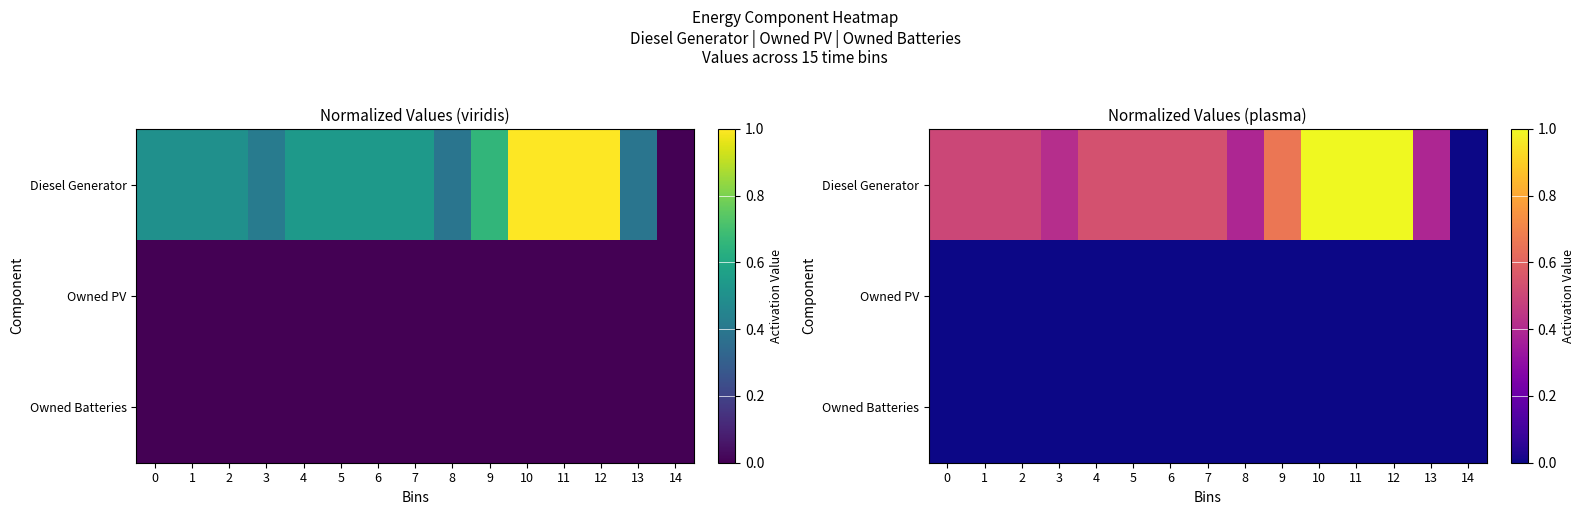

Which has a higher value, 1 or 14?

1